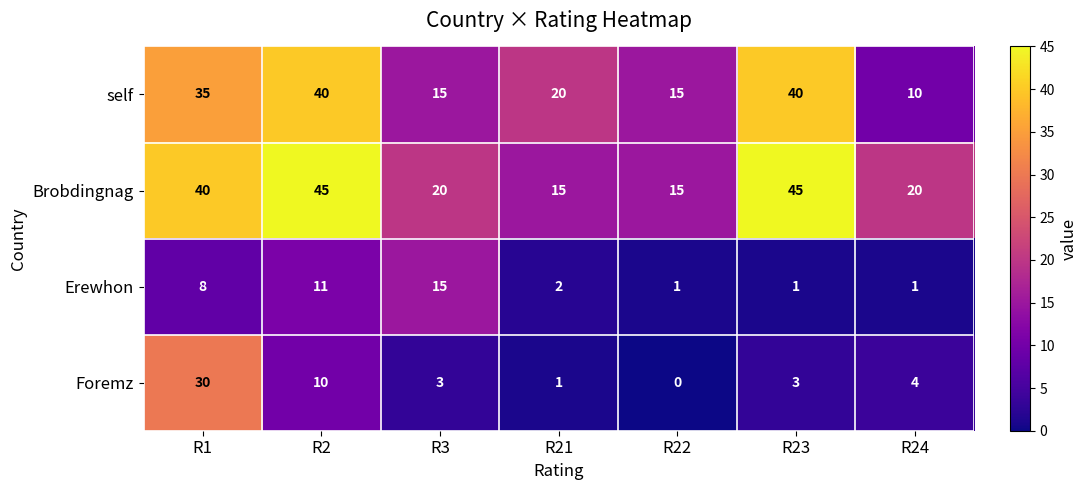

How many distinct data groups are displayed?

4